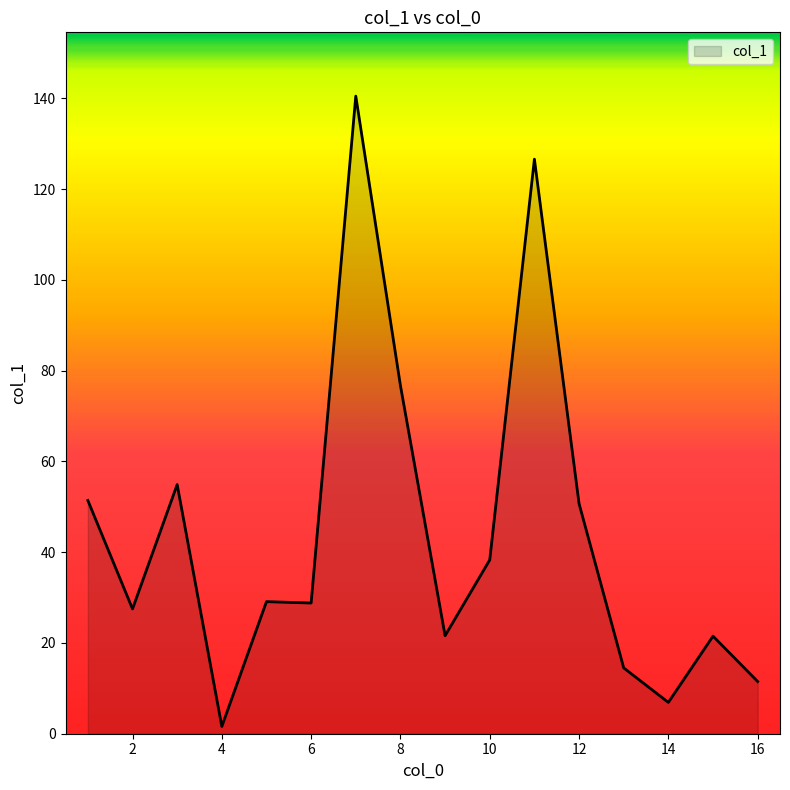

What is the maximum value shown in the chart?

140.5